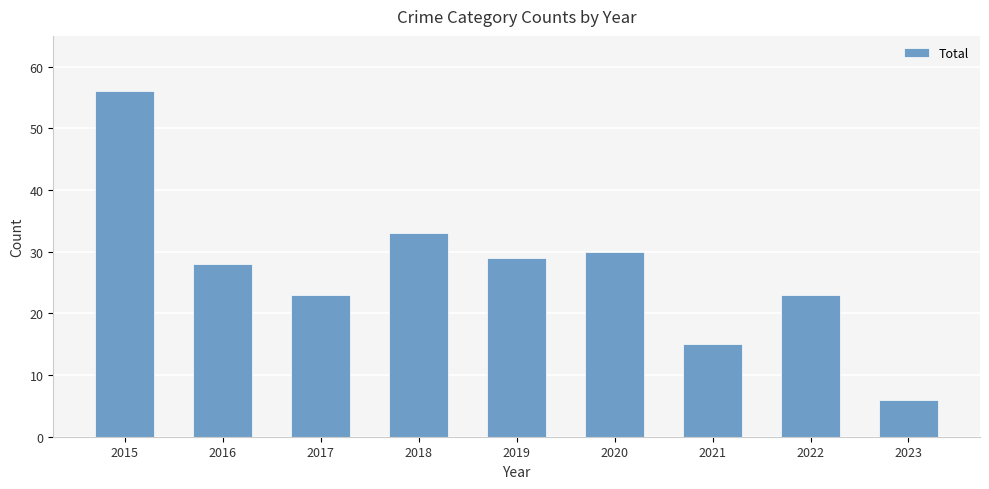

What is the change in value from 2015 to 2023?

-50